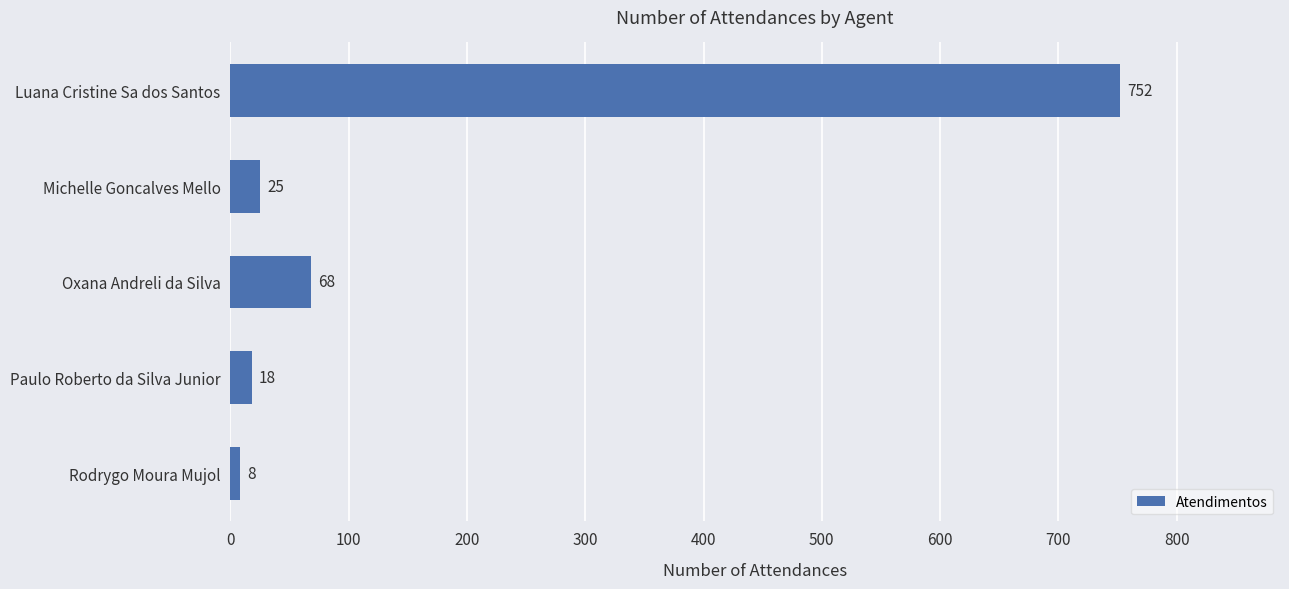

How many bars are there in total?

5